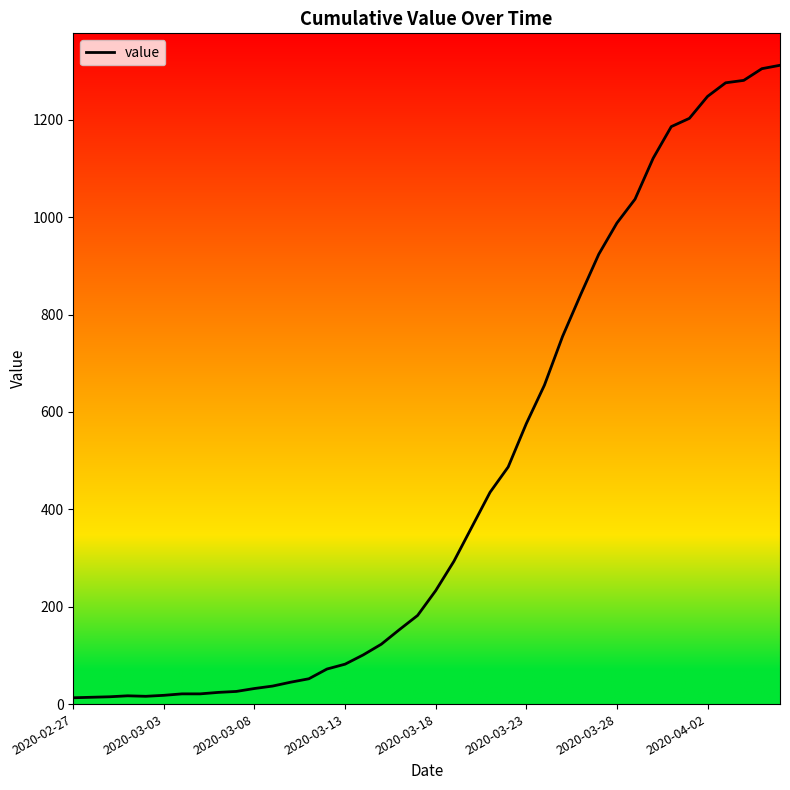

What is the value of the 11th point from the left?

32